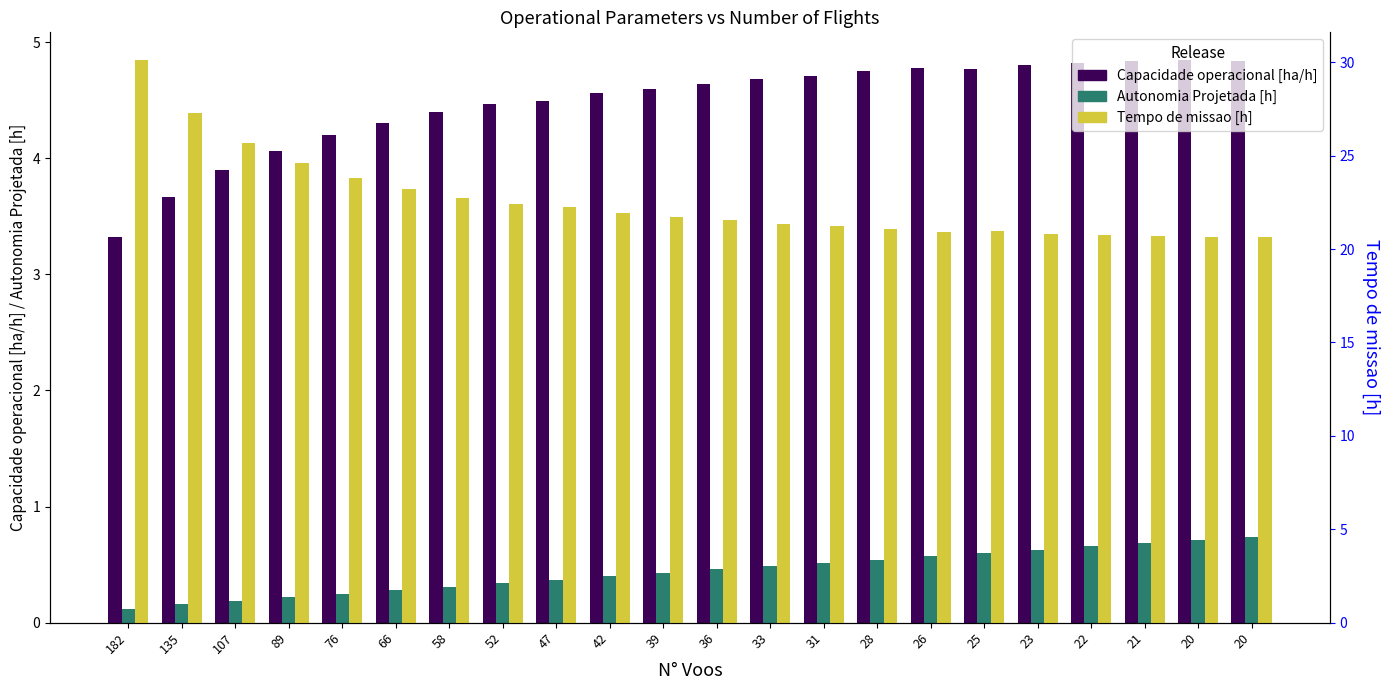

What is the maximum value shown in the chart?

30.1